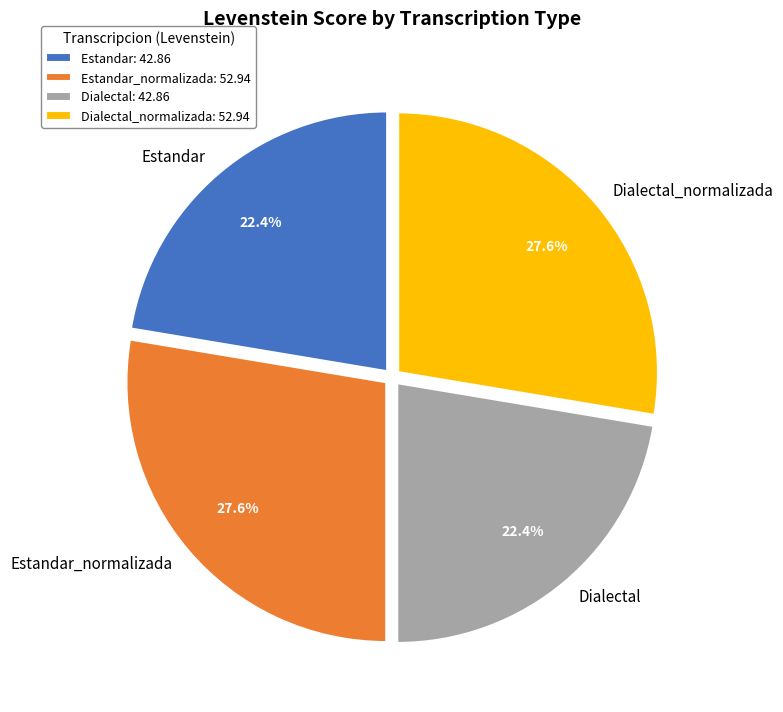

Is there any slice that represents more than half of the pie?

No